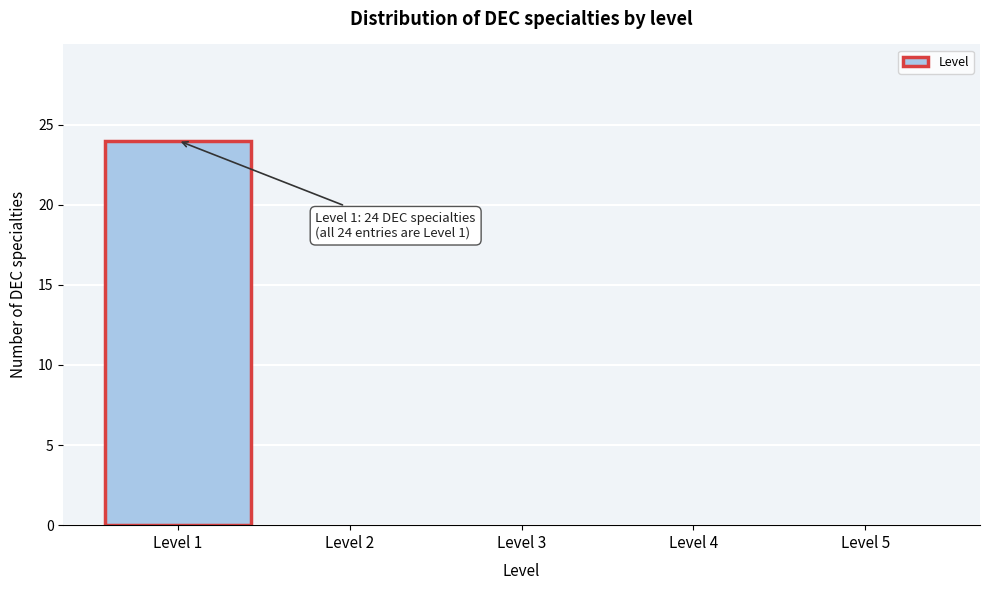

Which range on the x-axis has the tallest bar?

0.5 to 1.5